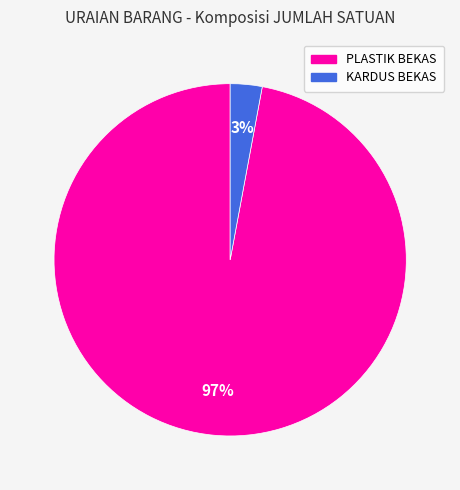

Combined, do KARDUS BEKAS and PLASTIK BEKAS account for over 50%?

Yes